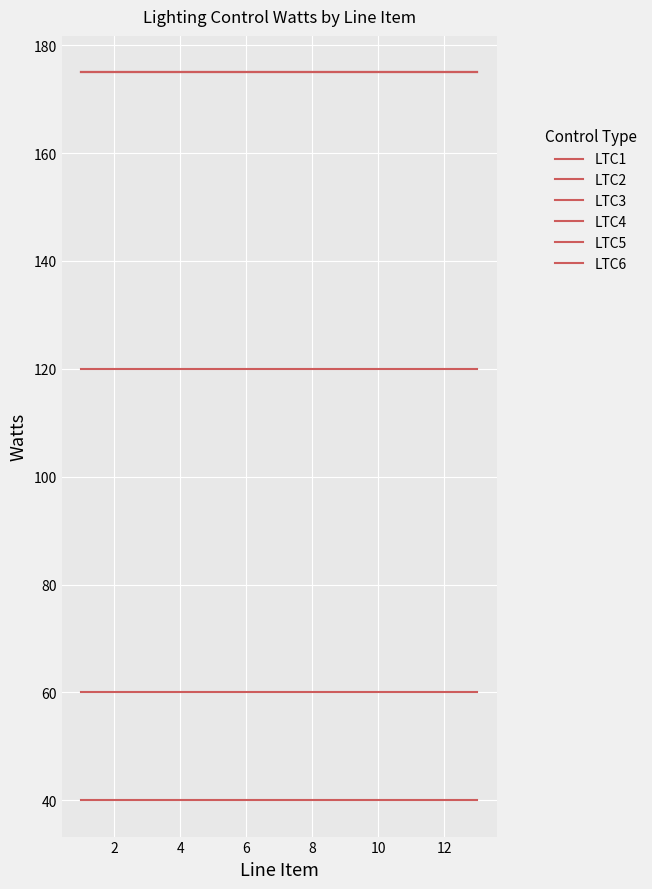

Does the chart have visible grid lines?

Yes